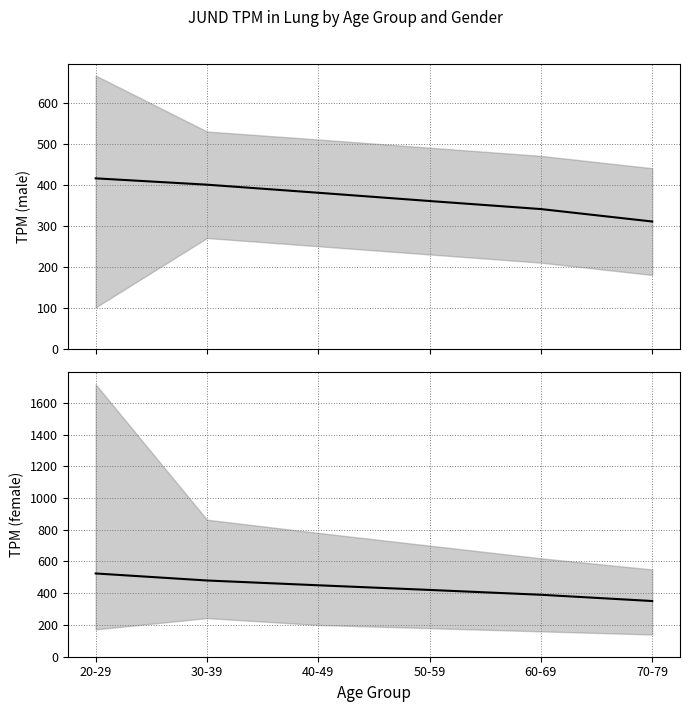

How many data points does each series have?

6